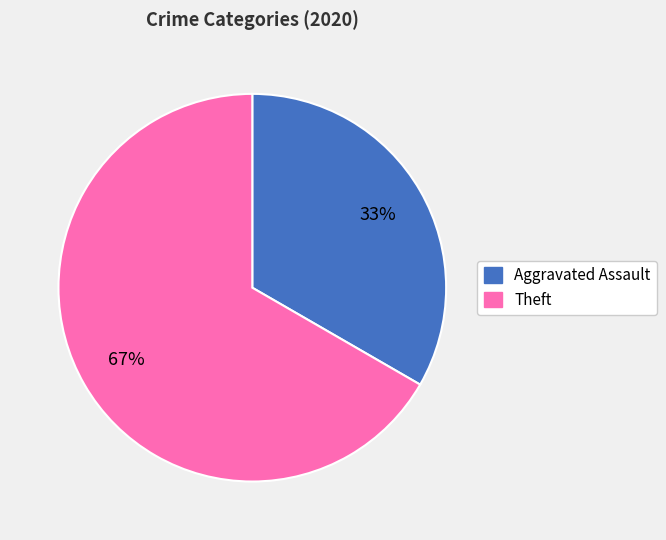

How many segments does this pie chart have?

2